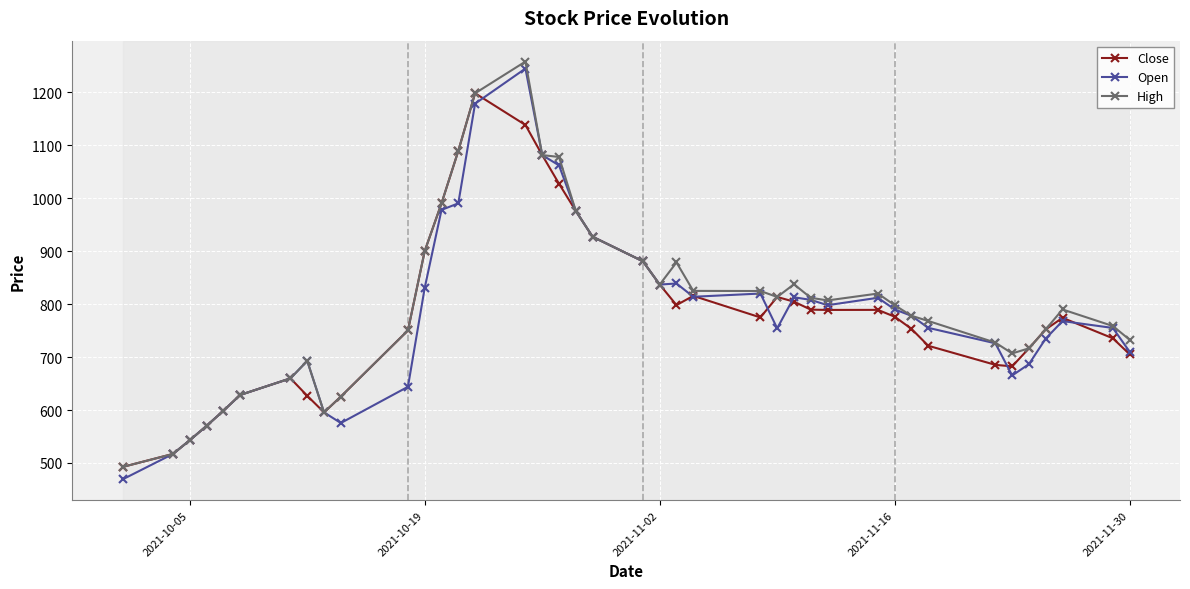

Which series has the largest range (max minus min)?

Open